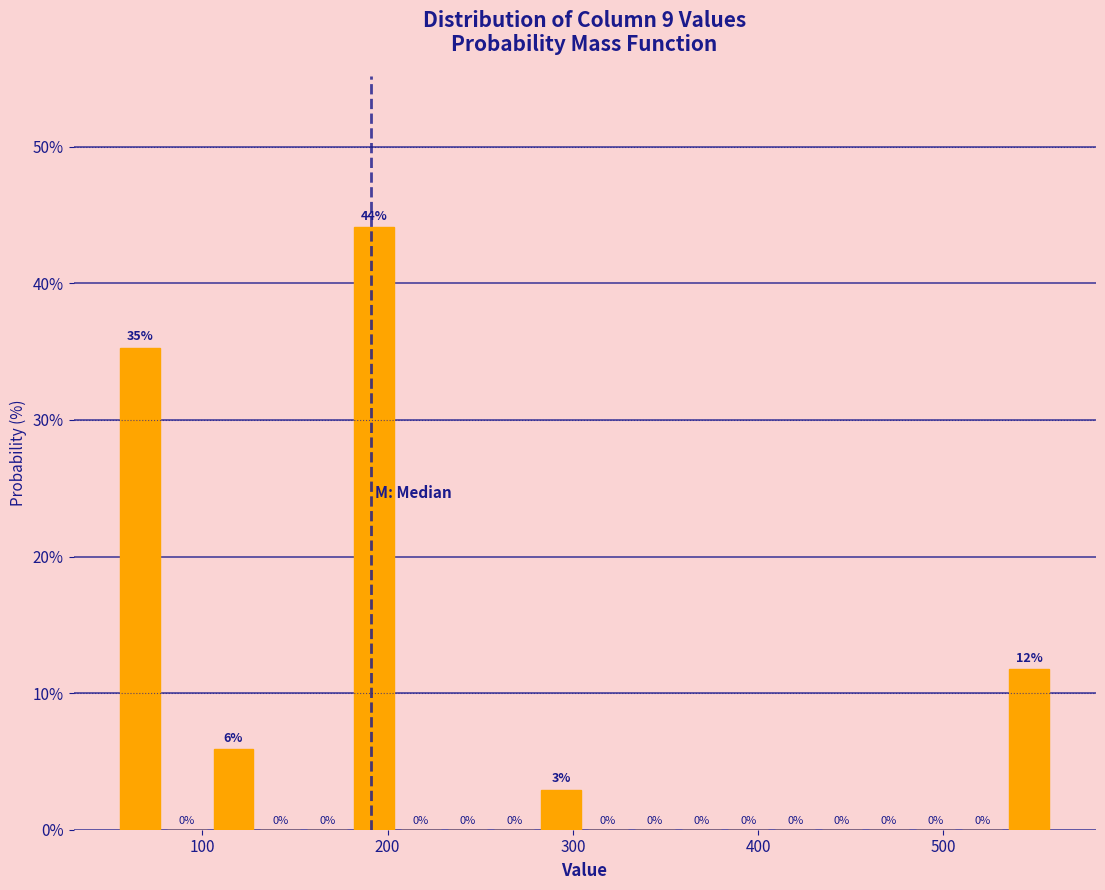

Around what value on the x-axis is the tallest bar? Give the approximate position of its centre, as read against the axis.

190